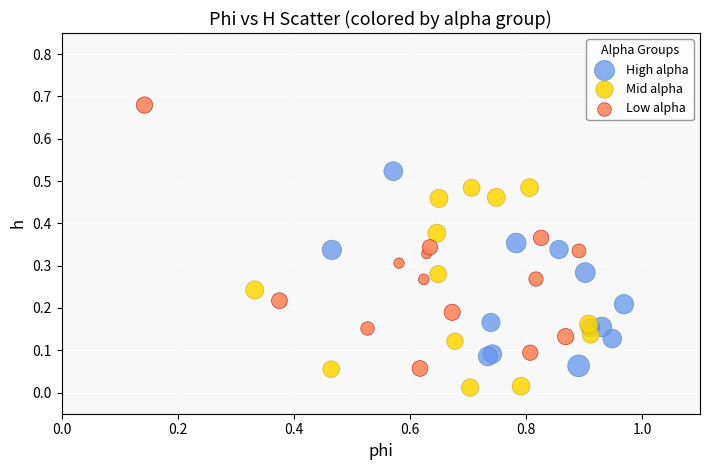

Which series contains the highest Y value?

Low alpha